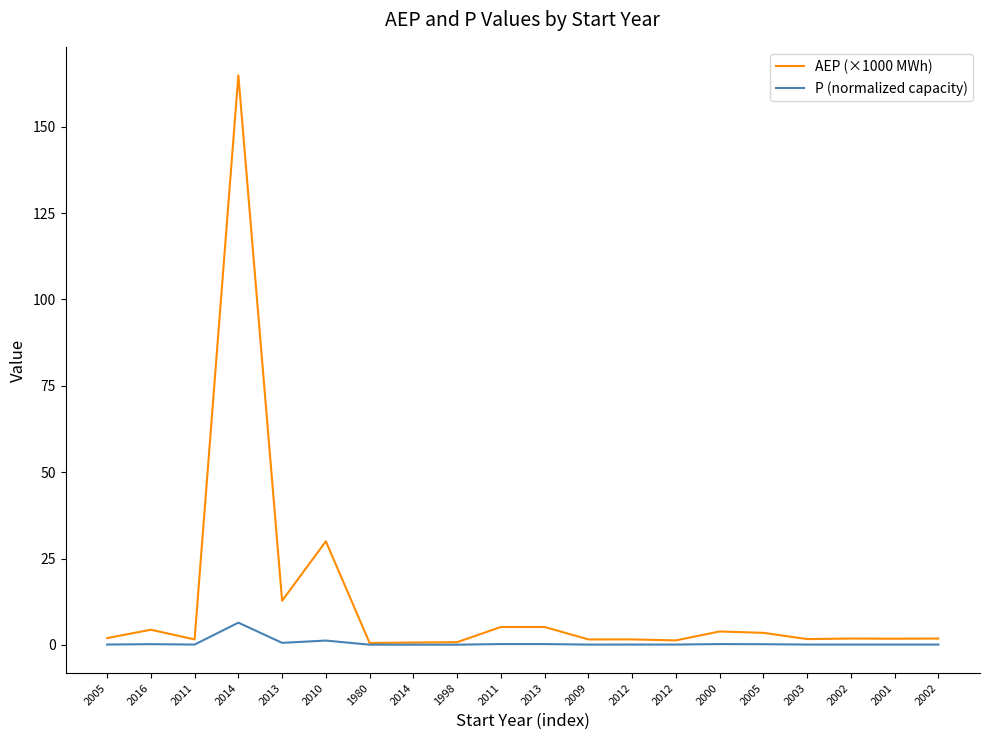

What are all the series names shown in the legend?

AEP (×1000 MWh), P (normalized capacity)